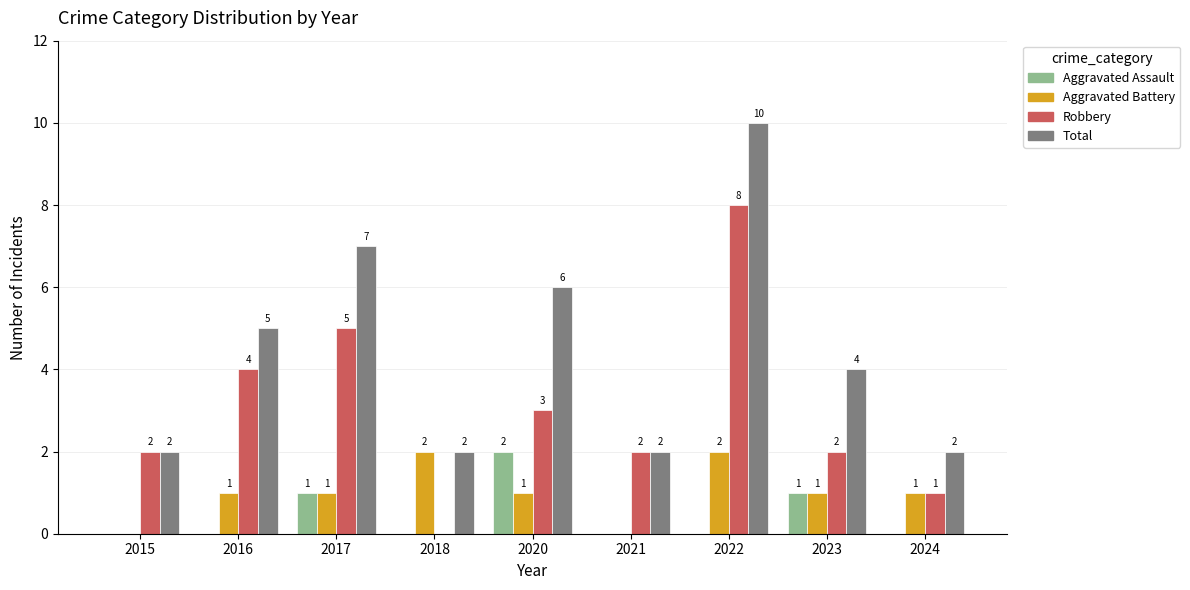

Count the Aggravated Battery values in the range 1 to 2.

7